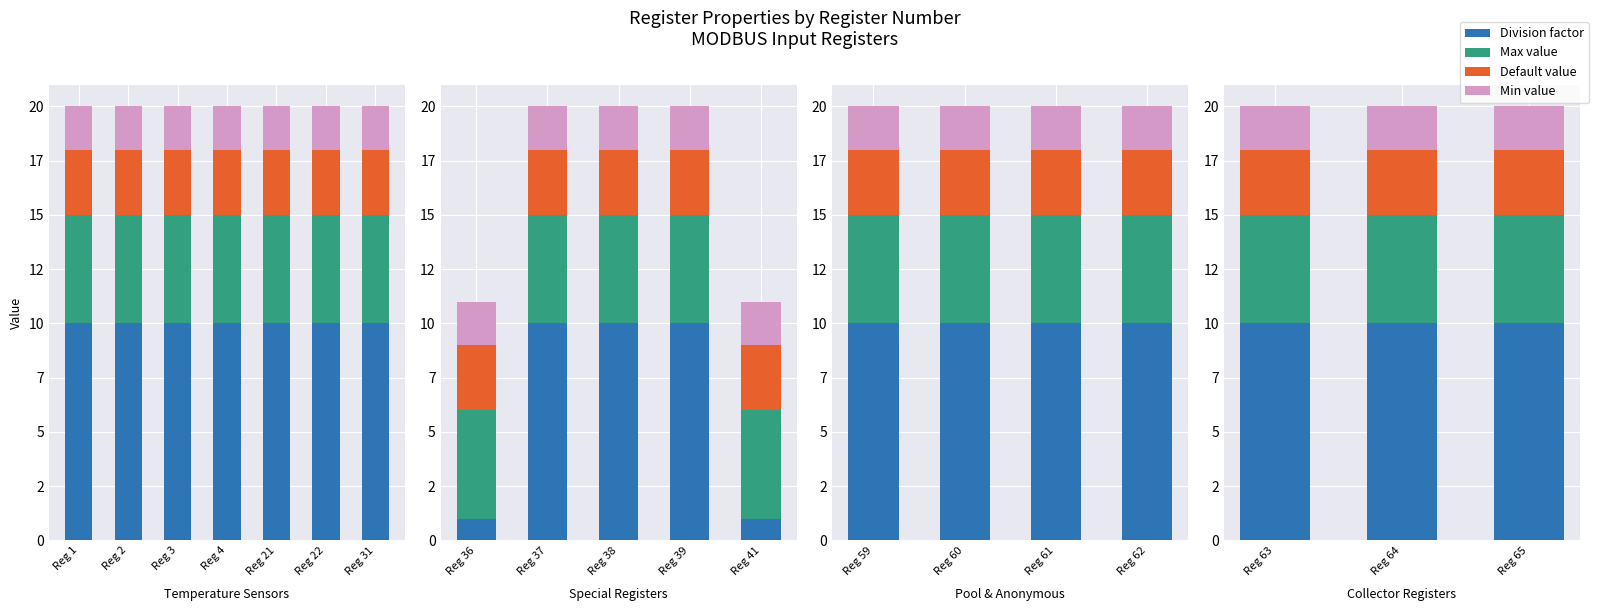

What is the average value of the Default value series?

3